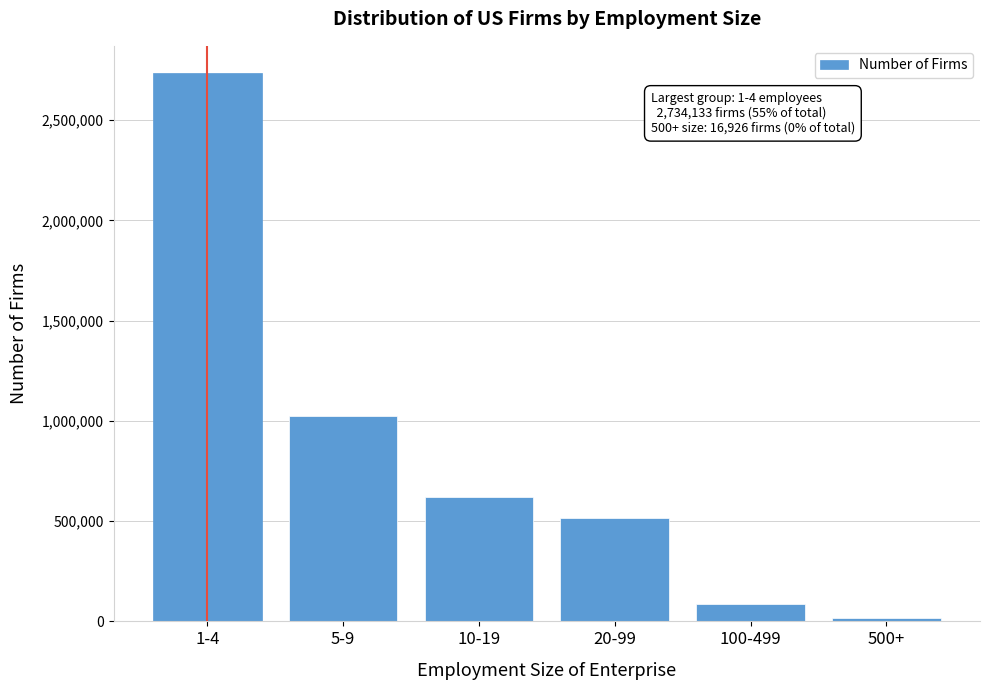

Reading left to right, extract all data points from this chart.

1-4=2734133	5-9=1025497	10-19=620387	20-99=515056	100-499=84829	500+=16926